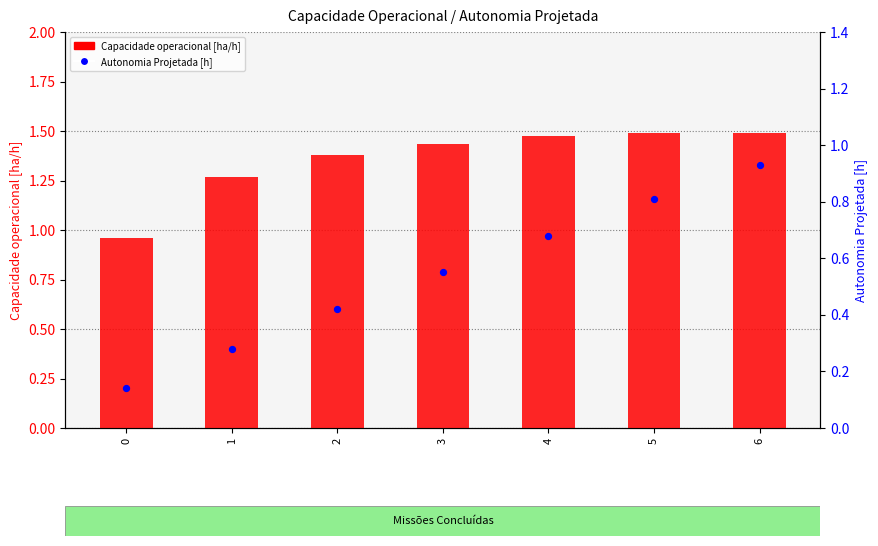

What is the total value across all series at 6?

2.4